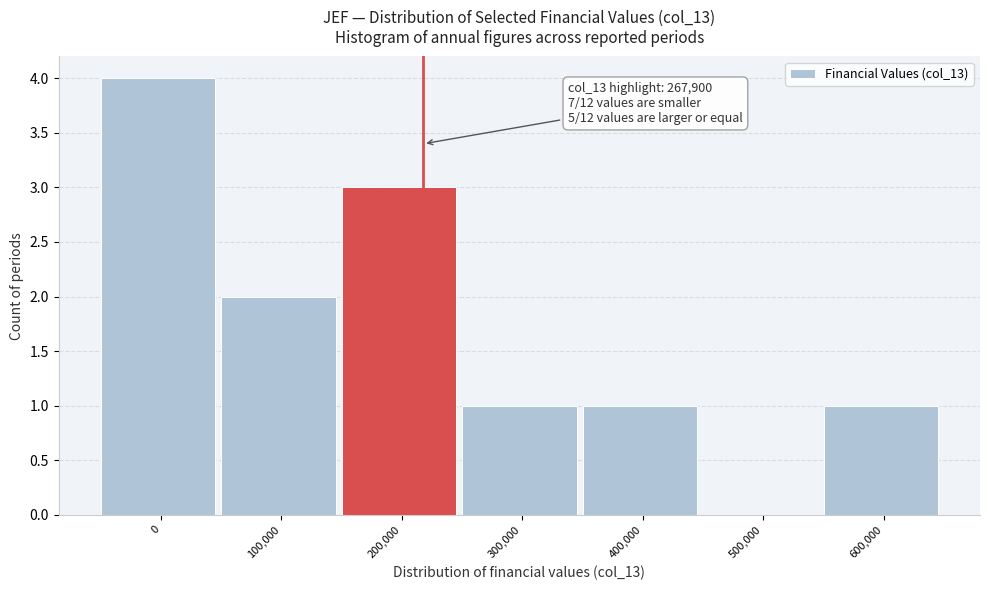

Reading left to right, what are all the values shown in this chart?

0=4	100,000=2	200,000=3	300,000=1	400,000=1	500,000=0	600,000=1